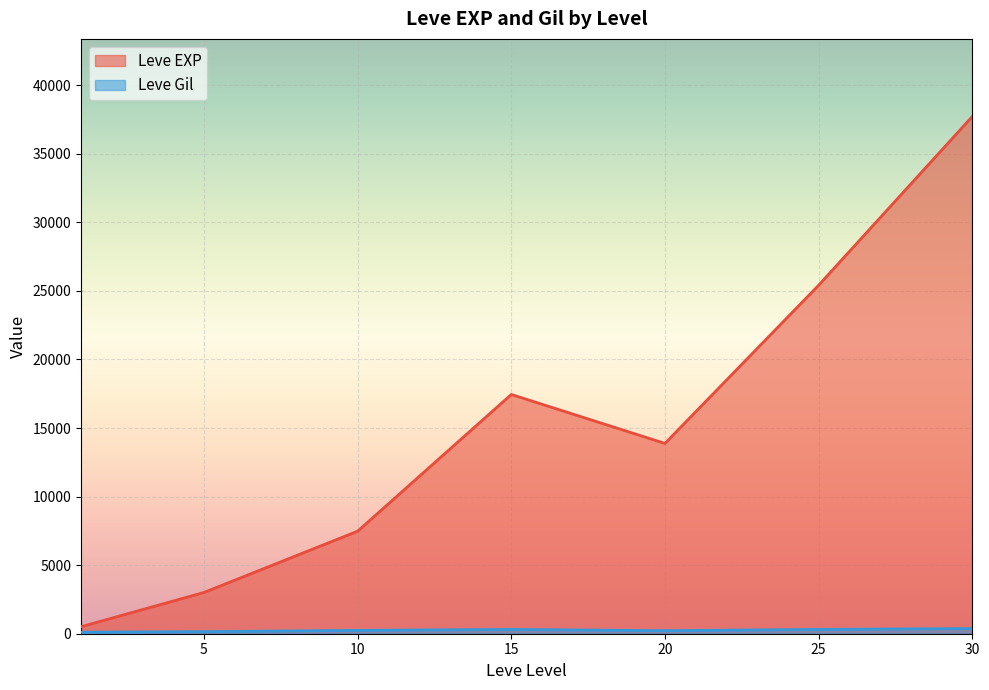

At which category is the sum across all series the highest?

30